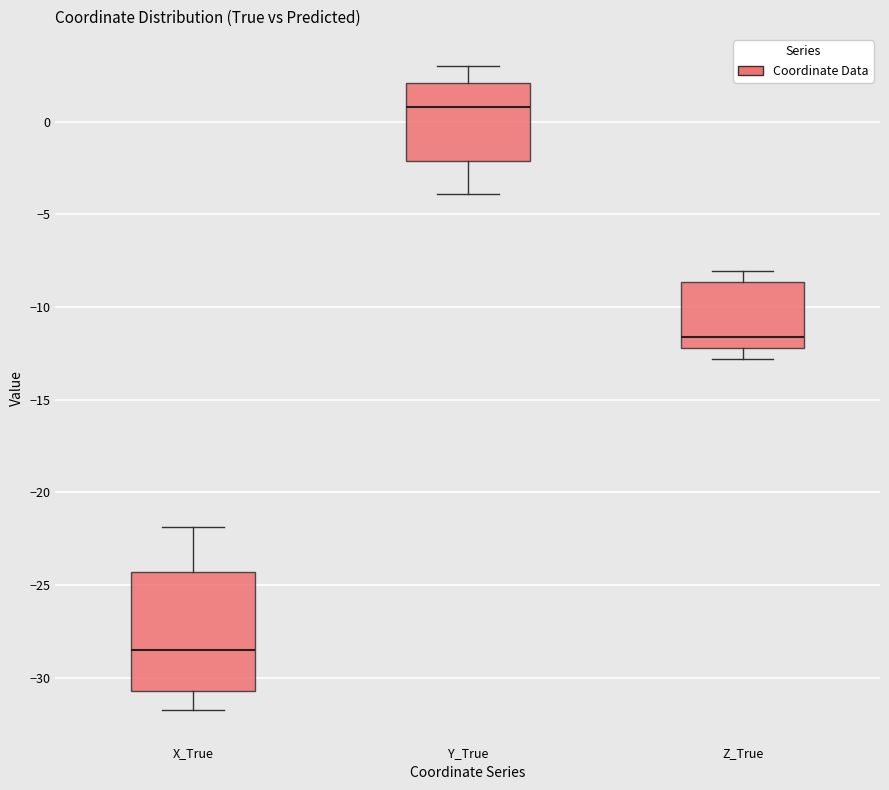

Reading left to right, read every box against the y-axis: the position of its median line, the range the box covers, and the ends of its whiskers. The values are not printed on the chart, so give them approximately, as read against the axis.

X_True: median -28.5, box -30.5 to -24.5, whiskers -32.0 to -22.0
Y_True: median 1.0, box -2.0 to 2.0, whiskers -4.0 to 3.0
Z_True: median -11.5, box -12.0 to -8.5, whiskers -13.0 to -8.0